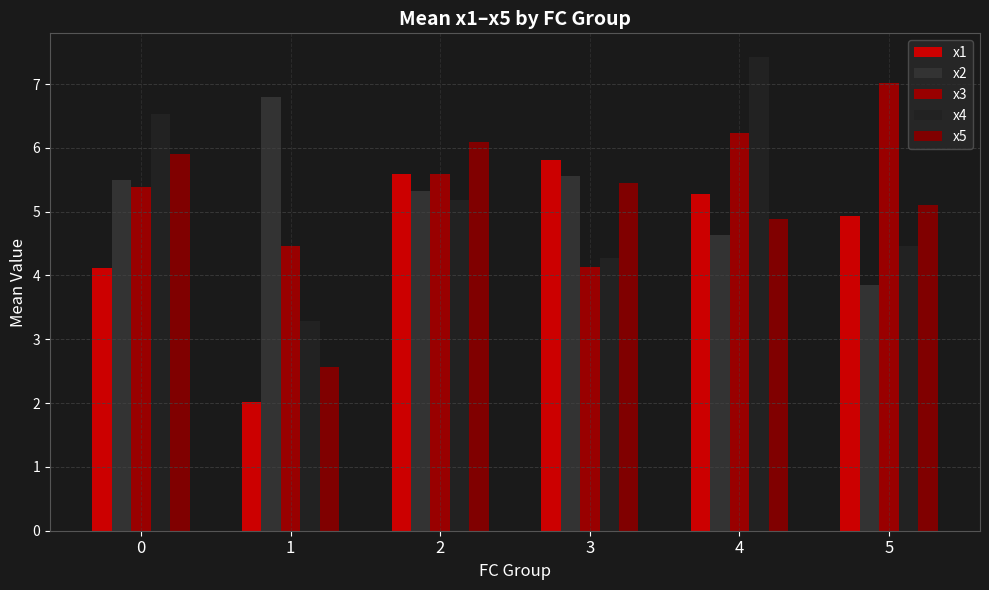

How many categories are shown in the chart?

6